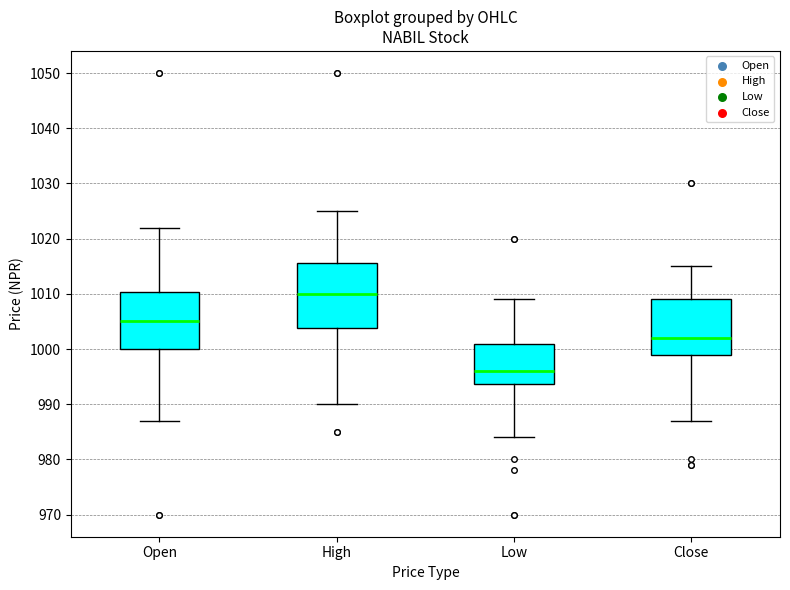

Where does the lower whisker of the box for Close end on the y-axis? The values are not printed on the chart, so give them approximately, as read against the axis.

987